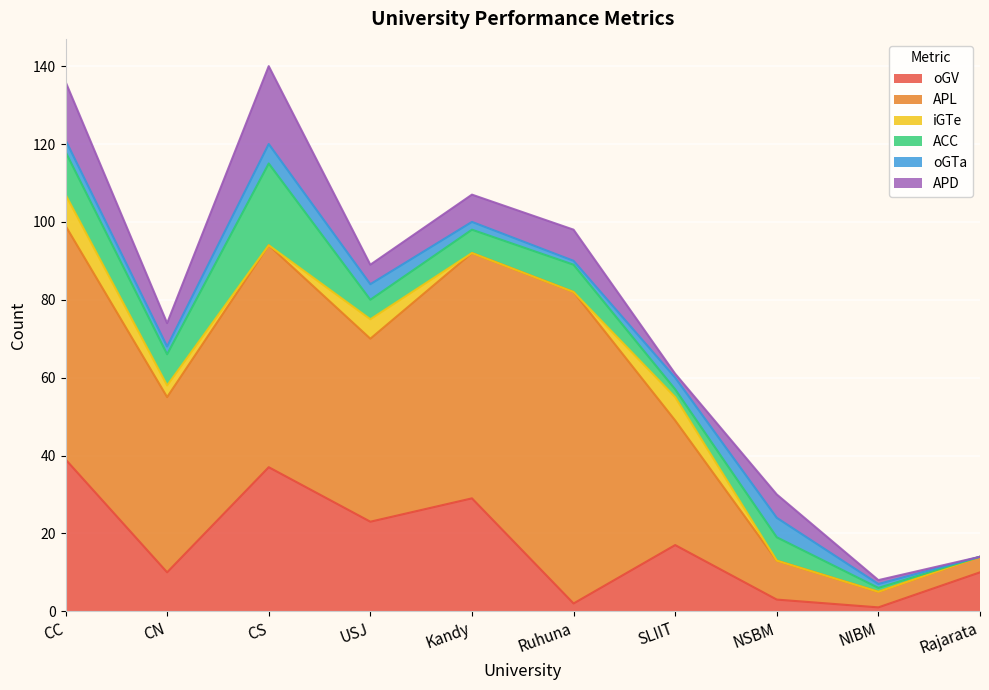

At which category is the sum across all series the highest?

CS